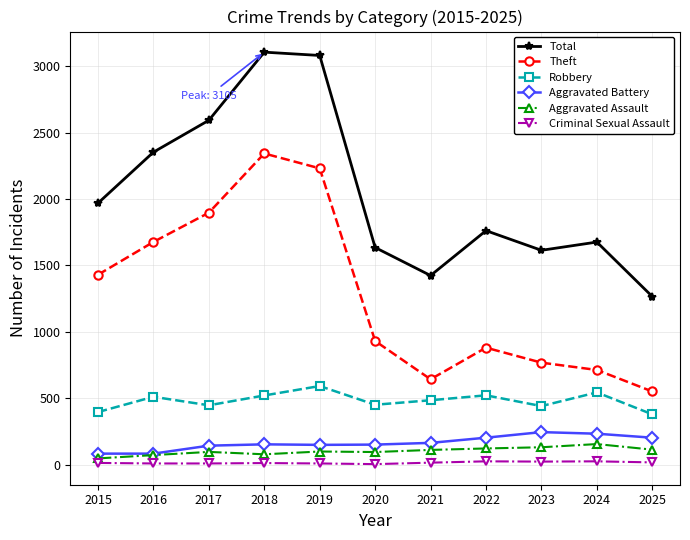

The Robbery series shows 520 at 2018. True or false?

True